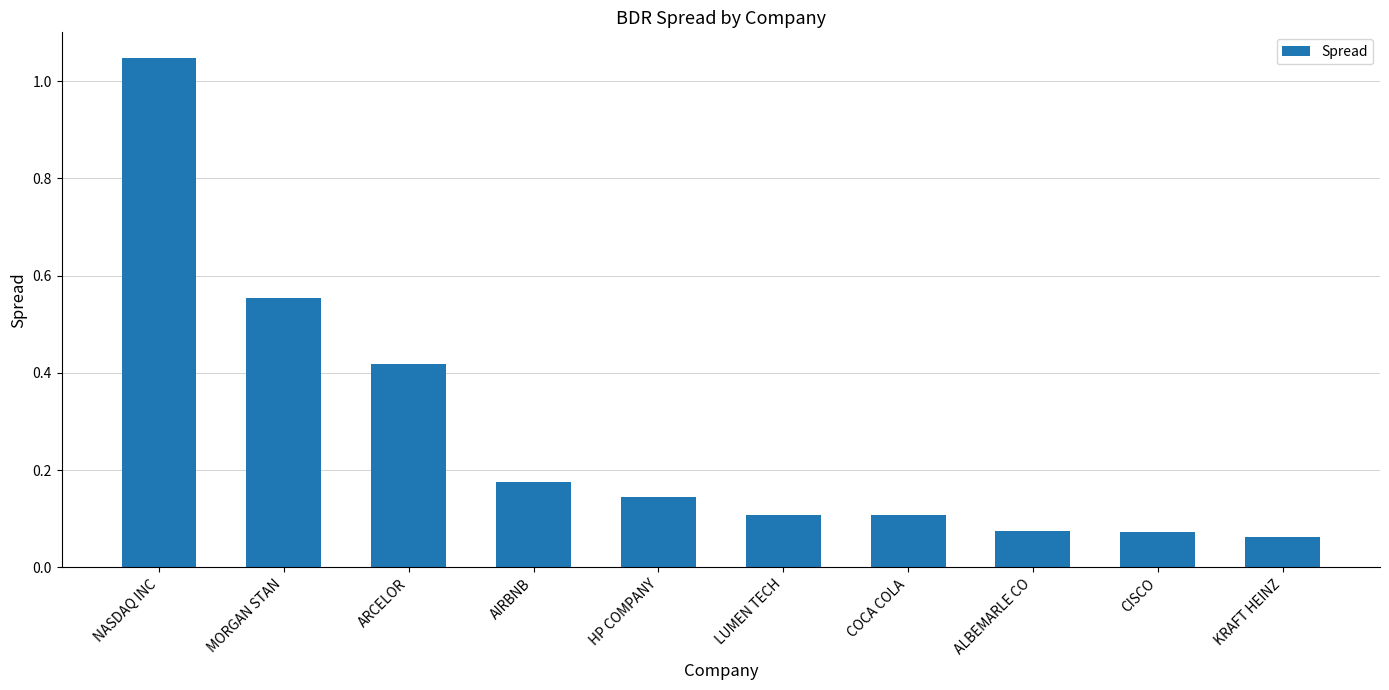

Is it true that the value at CISCO is 0.1?

True